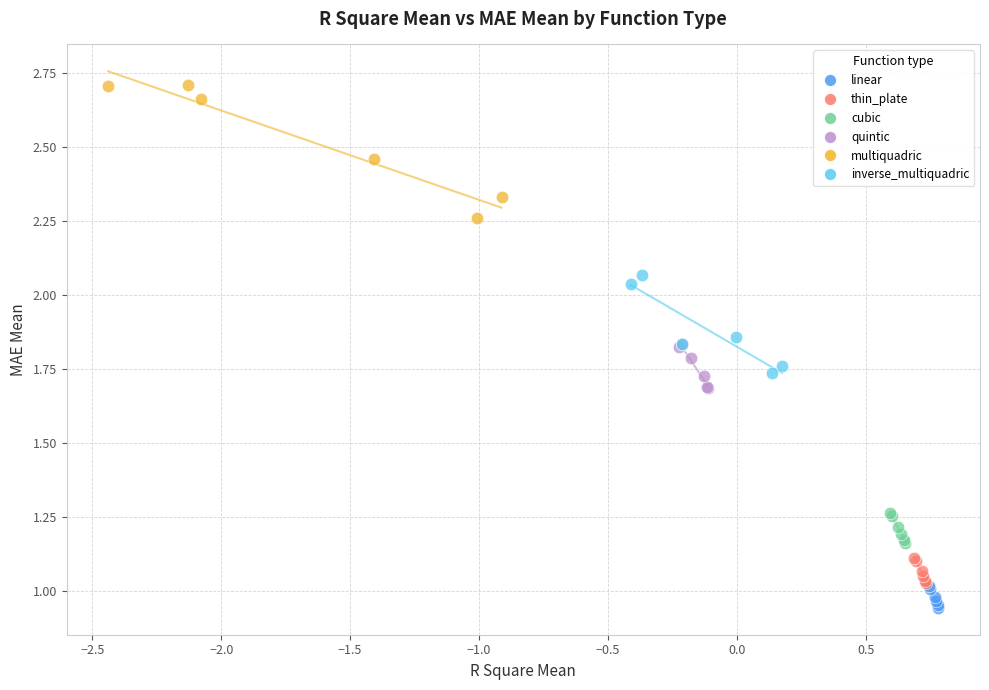

Which series has the widest spread of Y values?

multiquadric